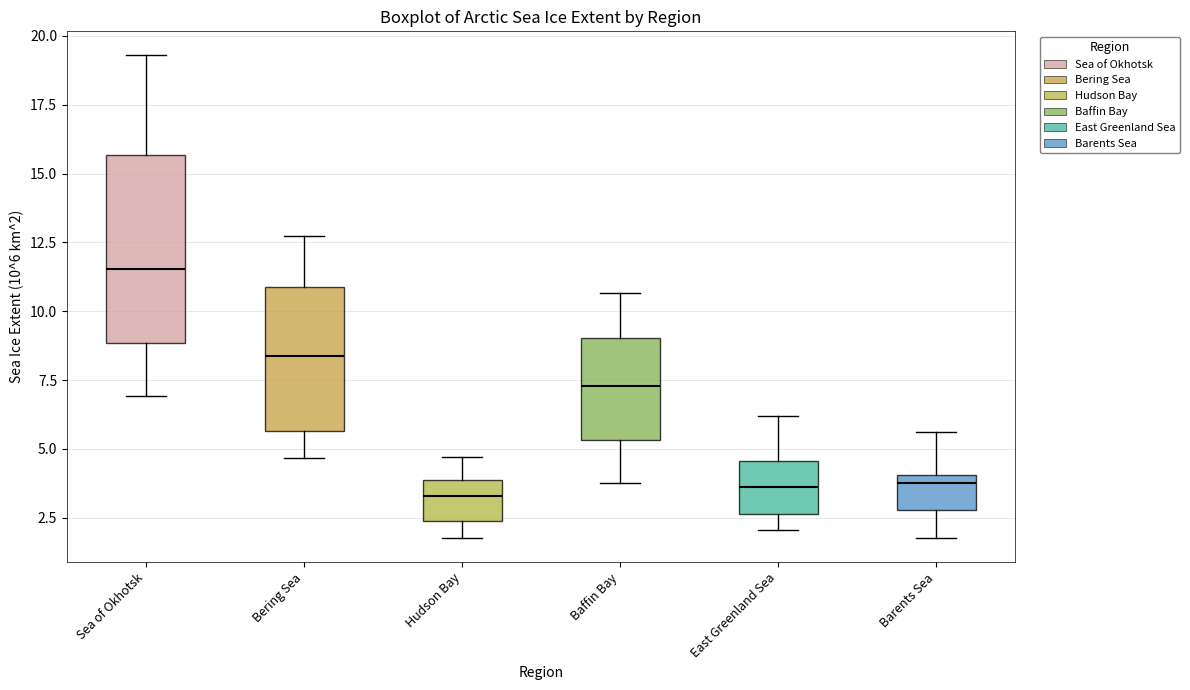

Which box is the tallest, from its lower edge to its upper edge?

Sea of Okhotsk